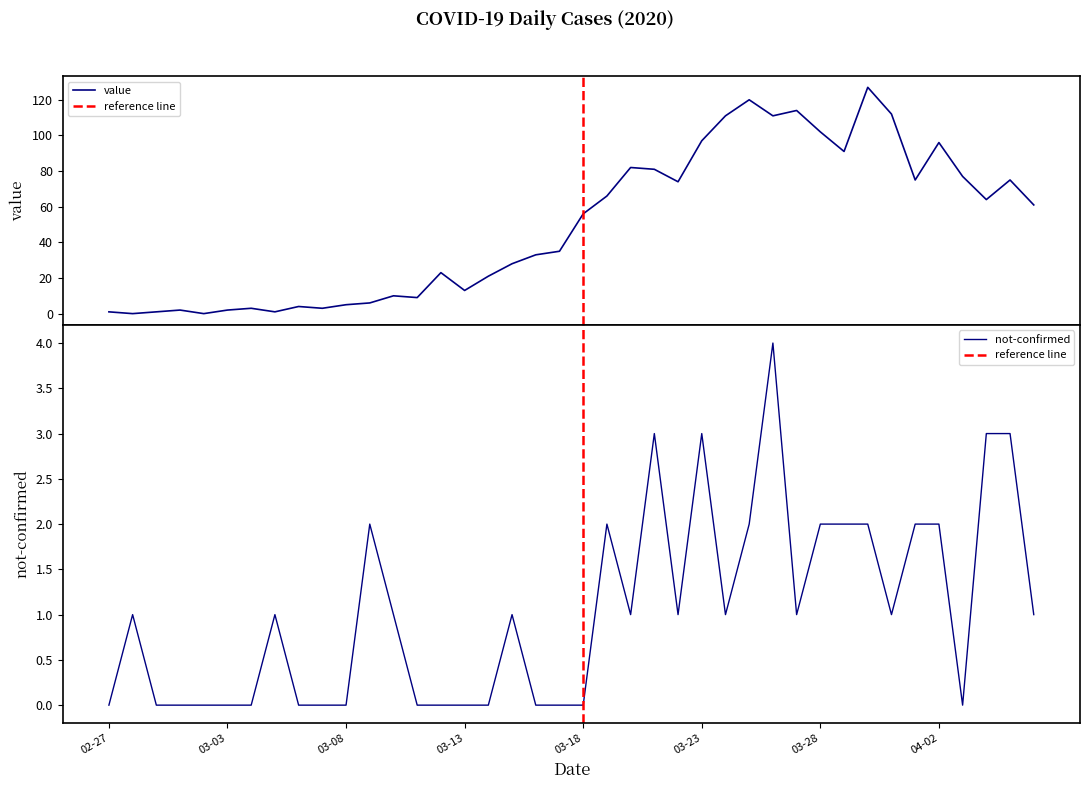

What is the total value across all series at 2020-03-30?

129